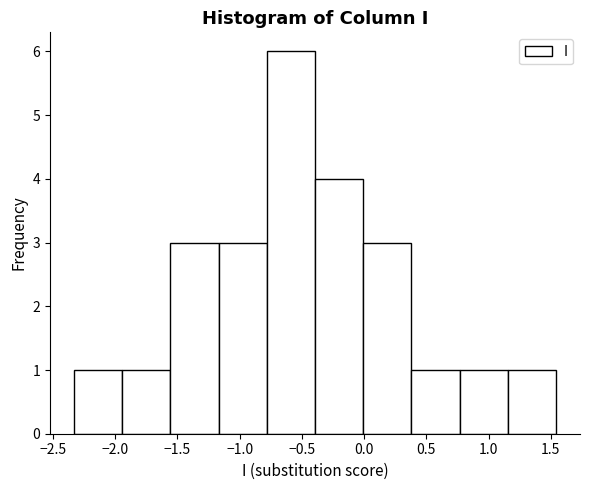

Reading left to right, list every bar in this chart as the range it spans on the x-axis followed by its height. Neither the bar edges nor the heights are printed on the chart, so give them approximately, as read against the axes.

-2.35 to -1.95: 1
-1.95 to -1.55: 1
-1.55 to -1.15: 3
-1.15 to -0.80: 3
-0.80 to -0.40: 6
-0.40 to 0.00: 4
0.00 to 0.40: 3
0.40 to 0.75: 1
0.75 to 1.15: 1
1.15 to 1.55: 1